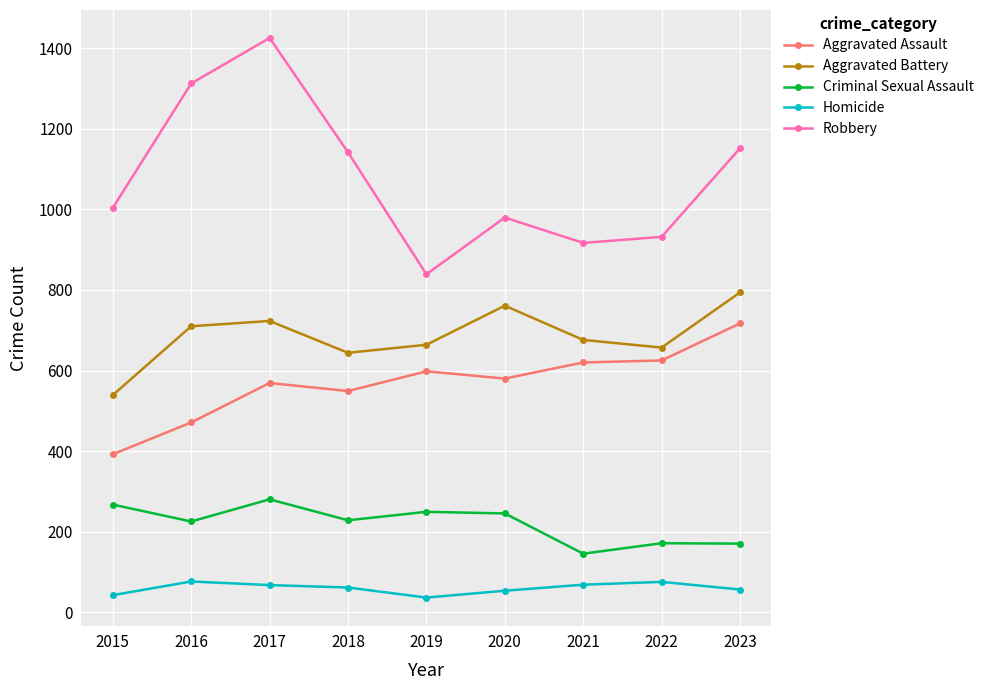

Between 2021 and 2023, which series saw the biggest shift?

Robbery